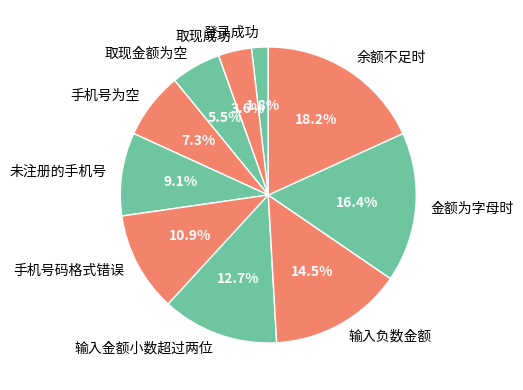

Is there any slice that represents more than half of the pie?

No